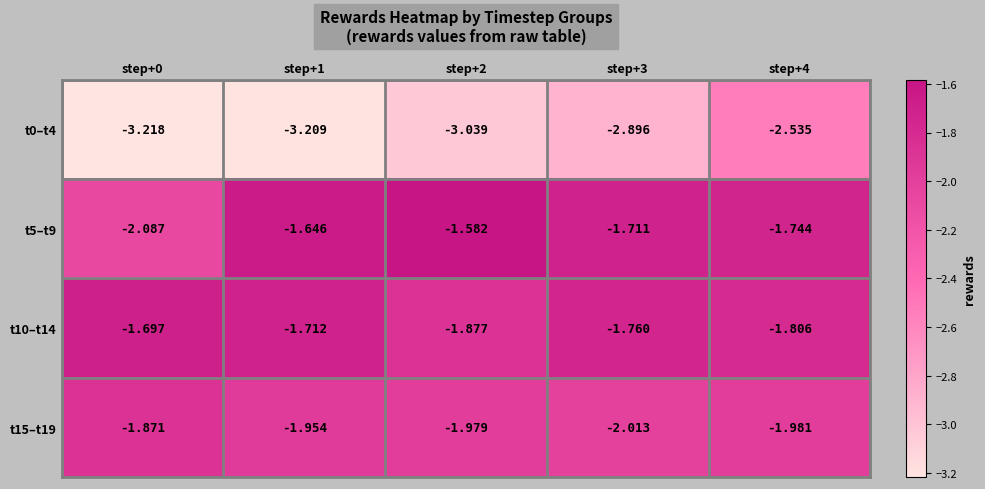

How many data points does each series have?

5